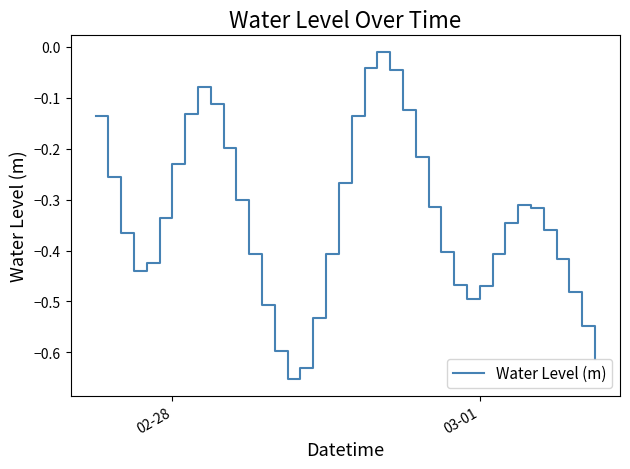

What is the difference between the maximum and minimum values?

0.6